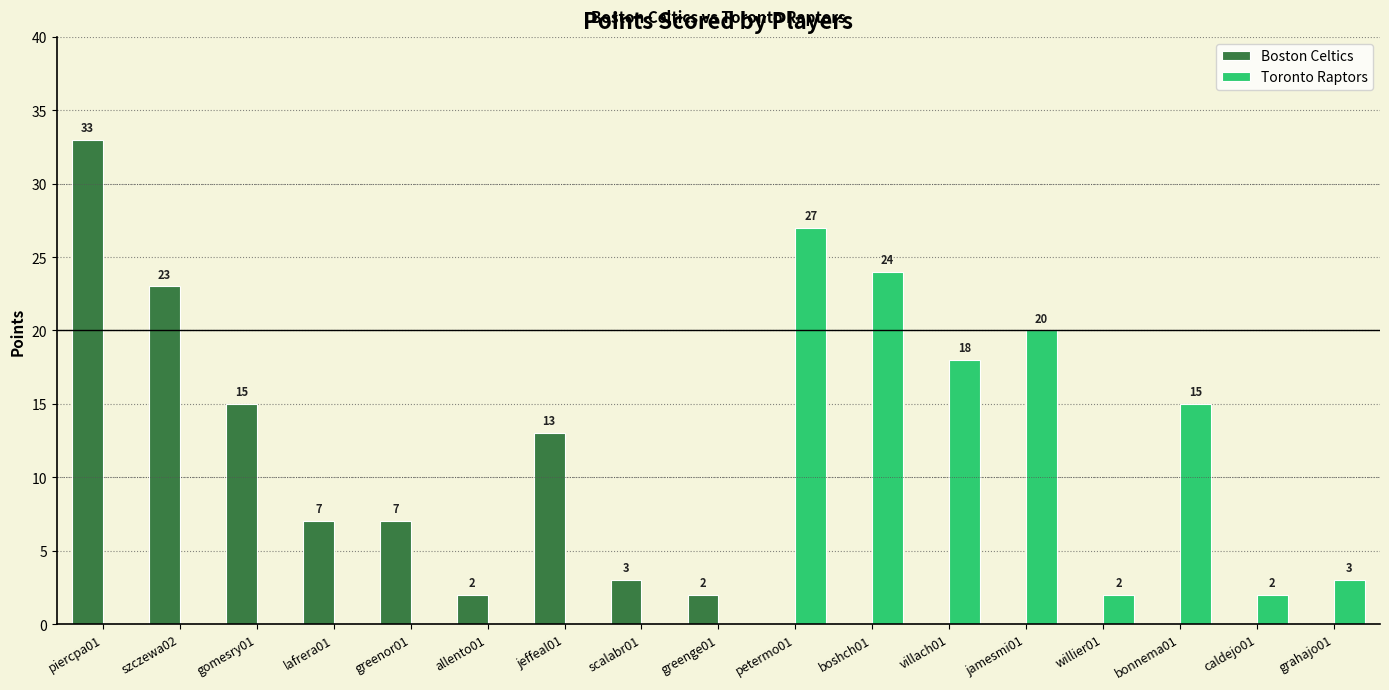

The value of Toronto Raptors at allento01 is 0. True or false?

True